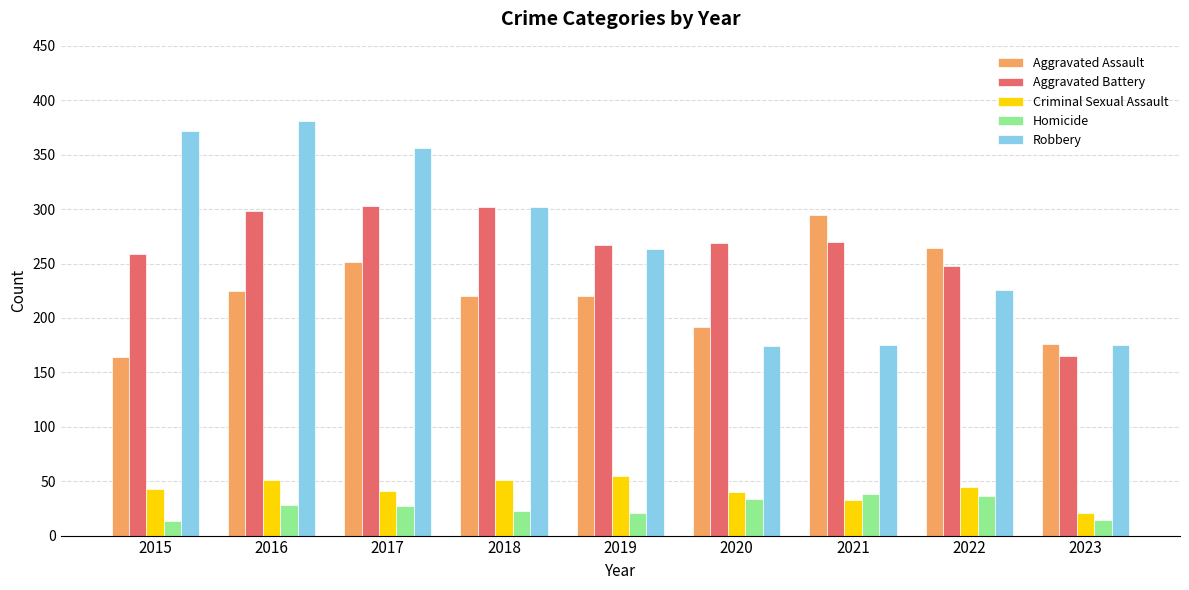

At which label is Aggravated Battery closest to 234?

2022